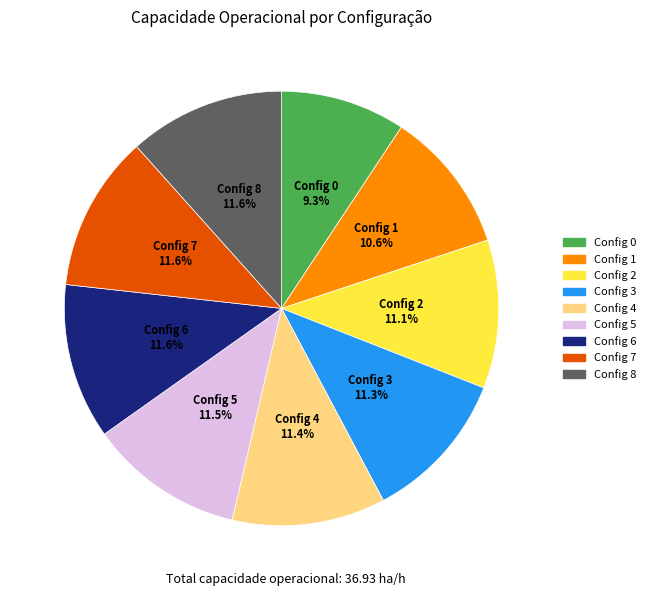

Does any single category account for the majority?

No